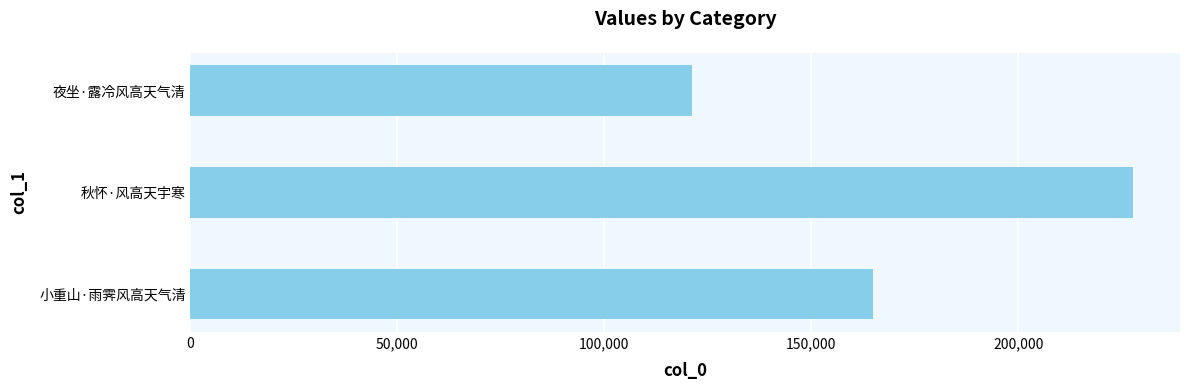

What is the difference between the maximum and second lowest values?

62752